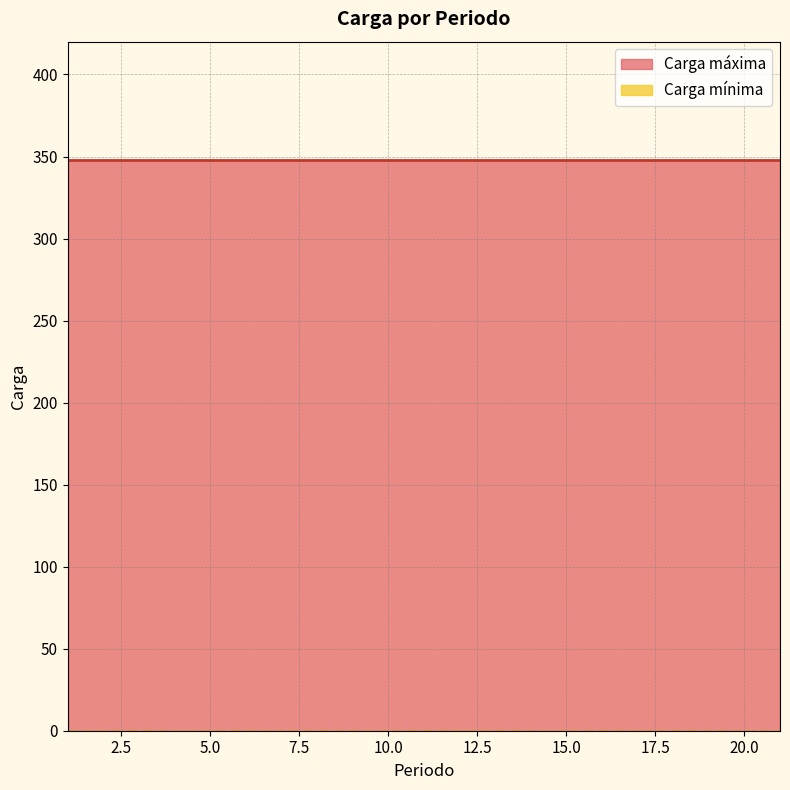

What is the approximate value of Carga máxima at 6?

348